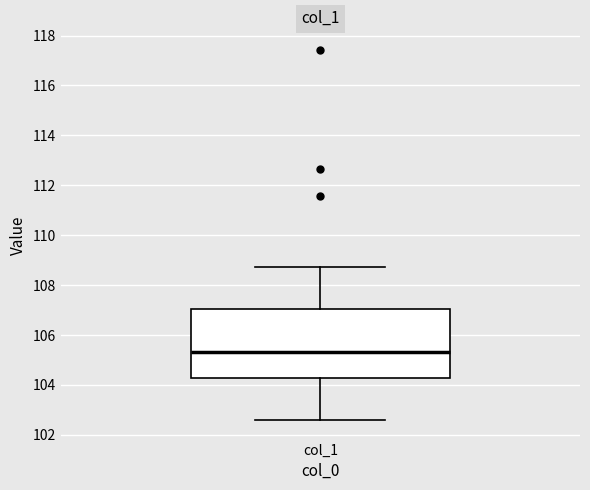

Read this box plot against the y-axis: the position of the median line, the range covered by the box, and the ends of both whiskers. The values are not printed on the chart, so give them approximately, as read against the axis.

median 105.4, box 104.2 to 107.0, whiskers 102.6 to 108.8